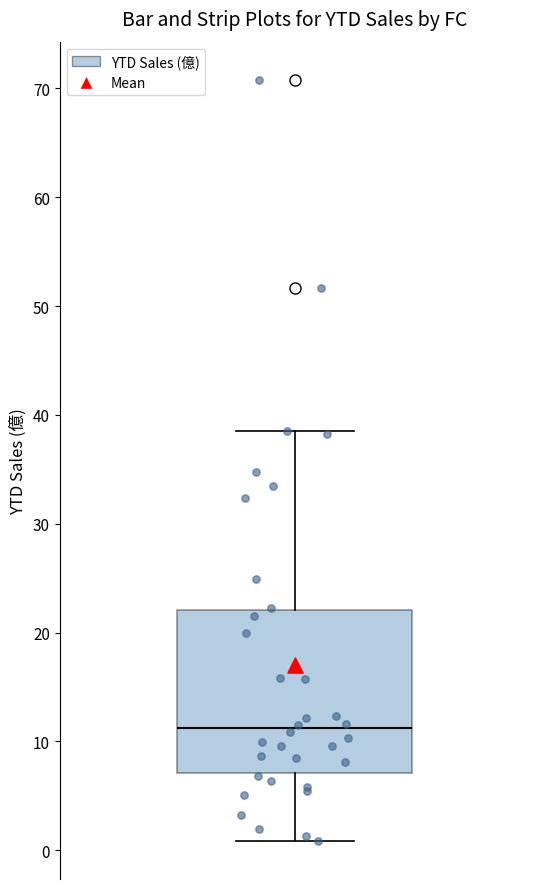

Transcribe this box plot: give where the median line is, the range the box spans, and where the two whiskers end, as read against the y-axis. The values are not printed on the chart, so give them approximately, as read against the axis.

median 11, box 7 to 22, whiskers 1 to 39